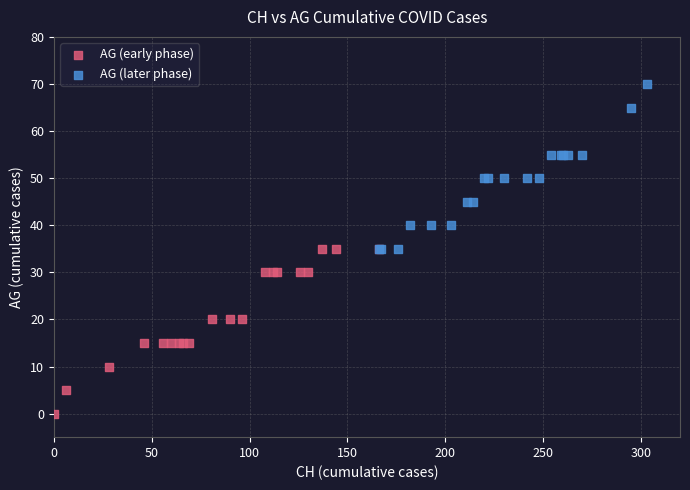

Which series contains the highest Y value?

AG (later phase)